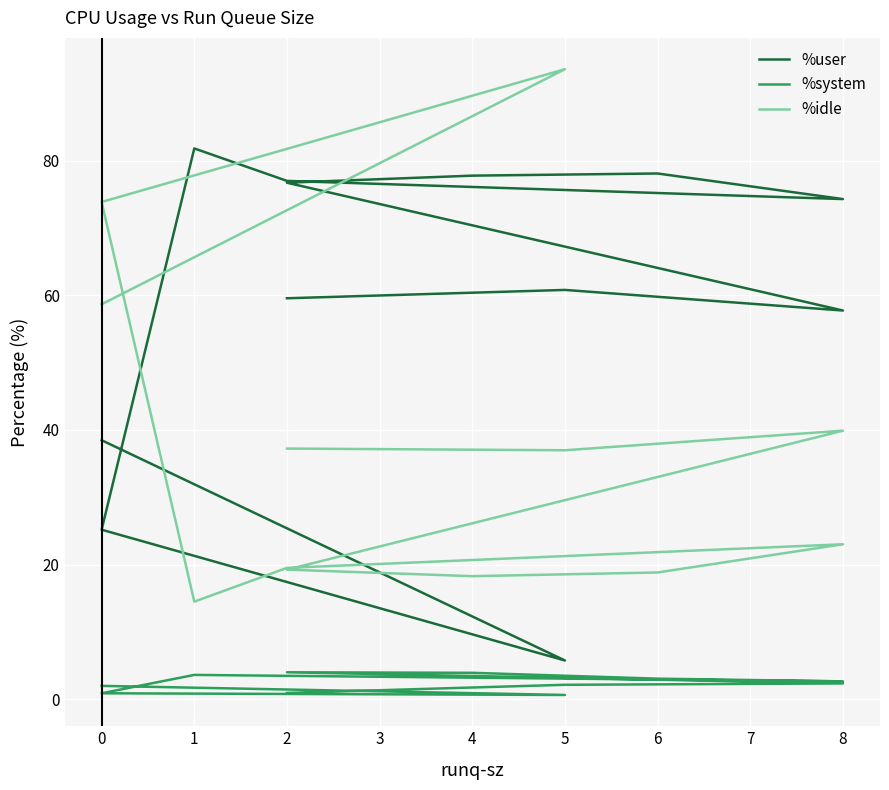

How many data points in %idle are above 36?

6